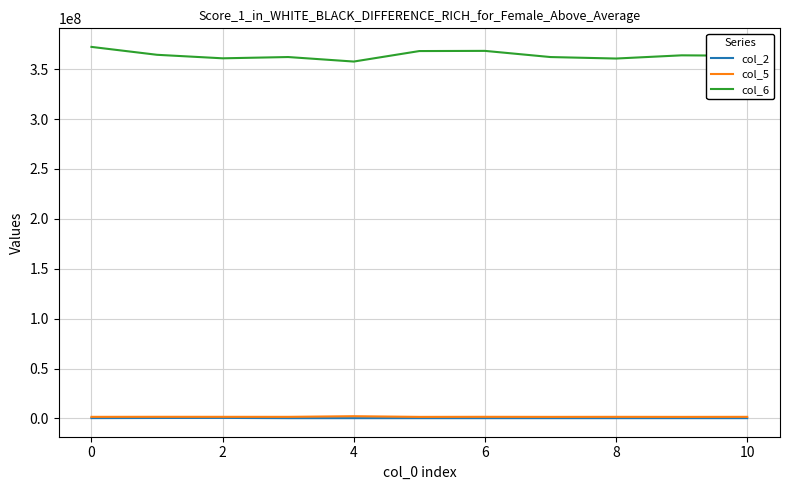

How many lines are shown in the chart?

3